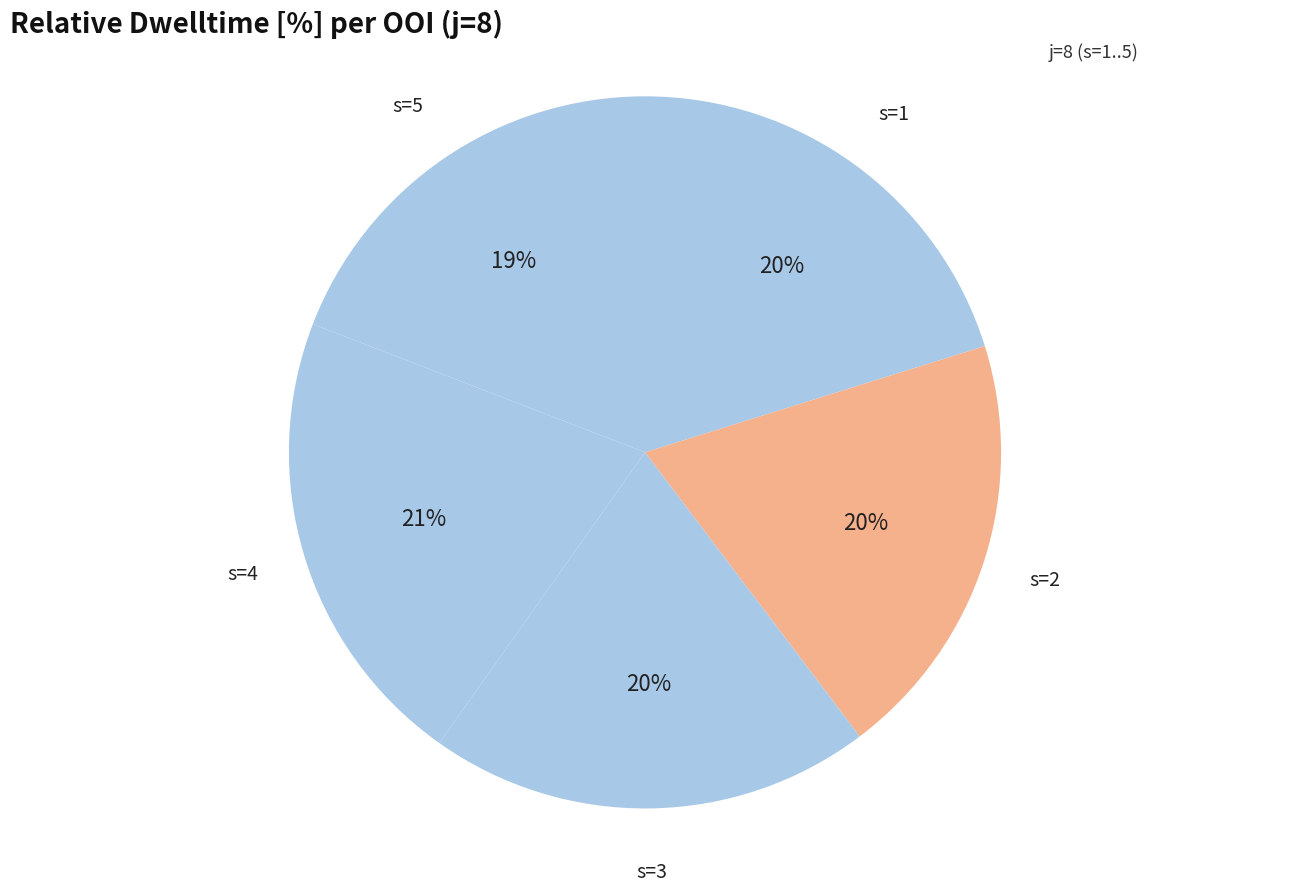

What percentage is the s=5 slice, to the nearest percent?

19%